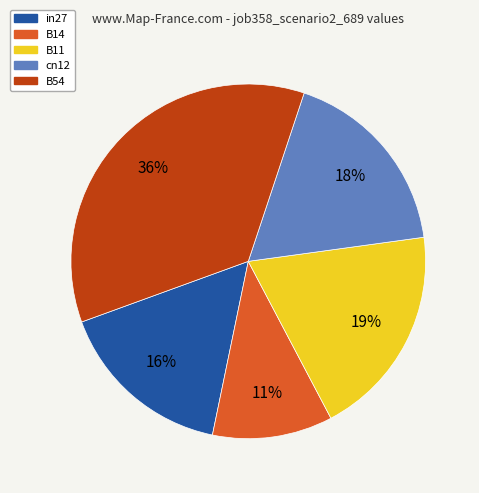

Which has a higher value, B54 or in27?

B54